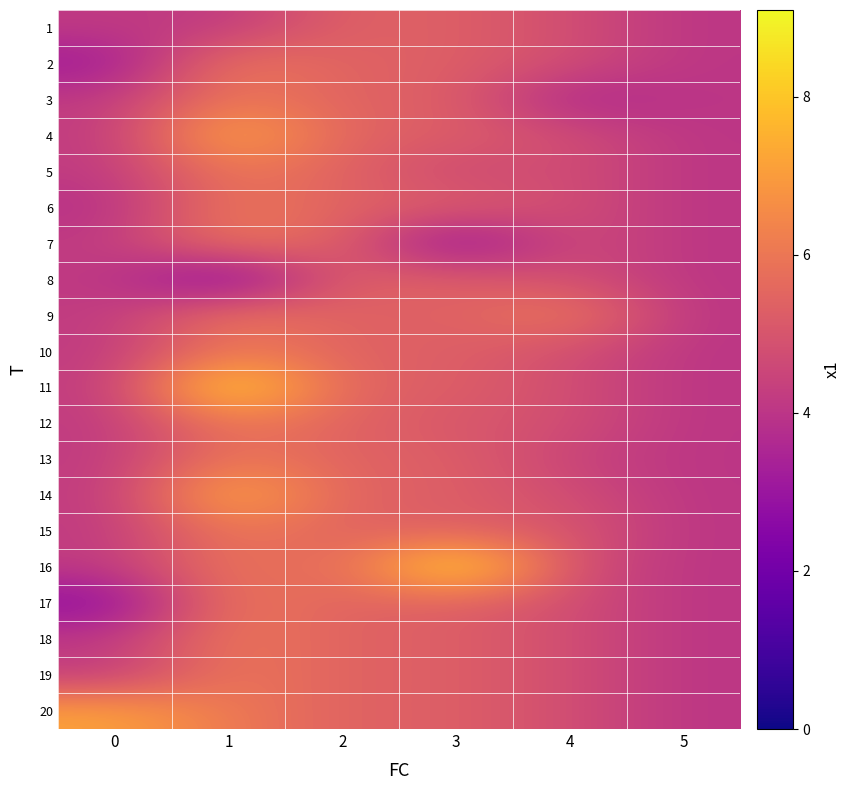

List the series in order of their peak value, lowest first.

1, 8, 2, 3, 5, 6, 7, 10, 12, 13, 15, 17, 18, 19, 9, 20, 4, 14, 11, 16